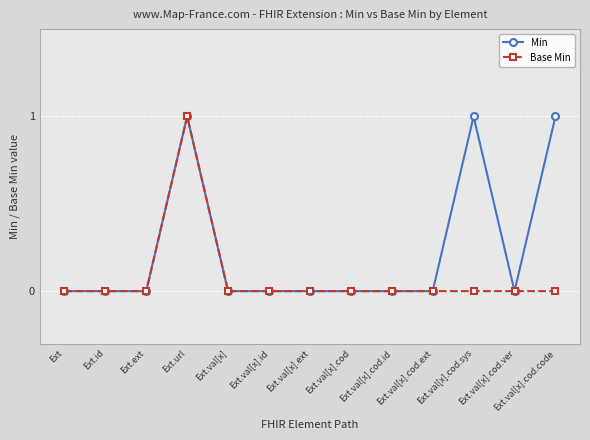

What is the sum of all Base Min values?

1